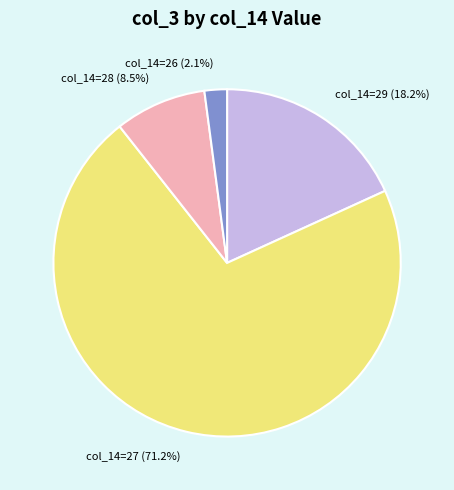

Approximately how many times larger is the value at col_14=29 (18.2%) compared to col_14=26 (2.1%)?

8.7